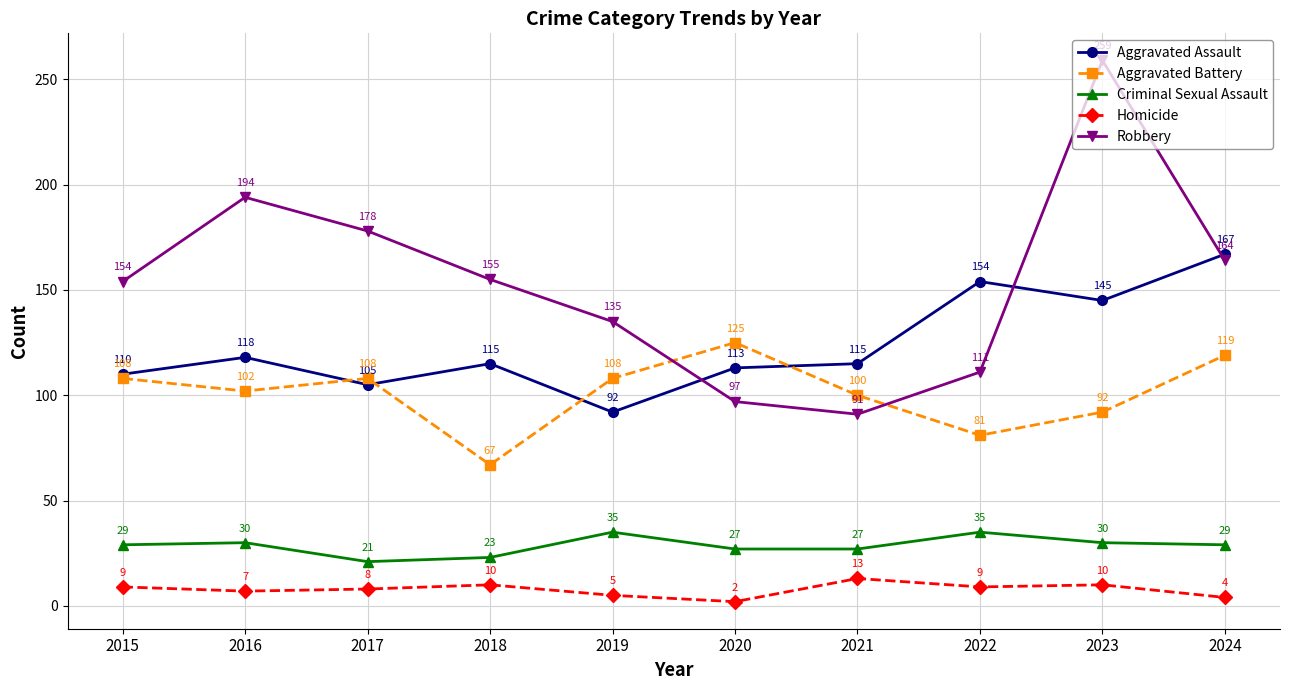

What is the sum of the Criminal Sexual Assault values at 2022 and 2016?

65